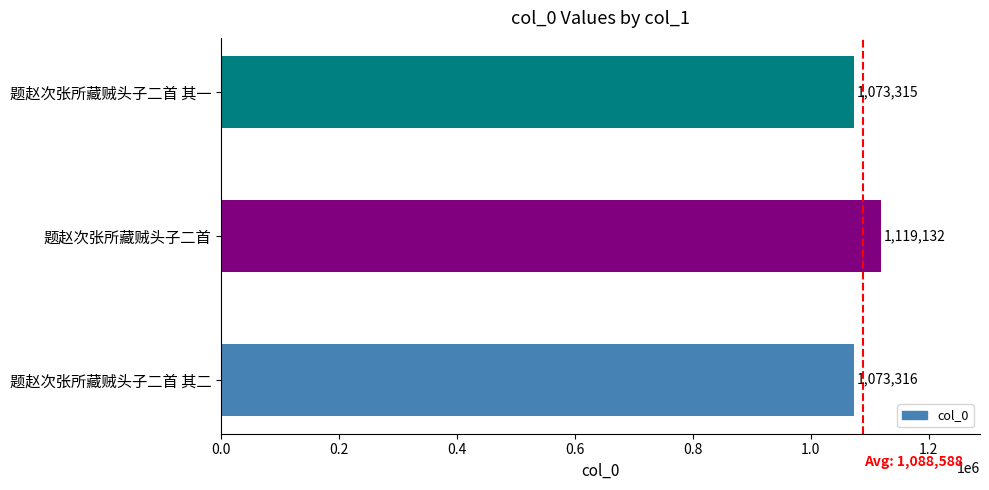

Is it true that the value at 题赵次张所藏贼头子二首 is 1949780?

False